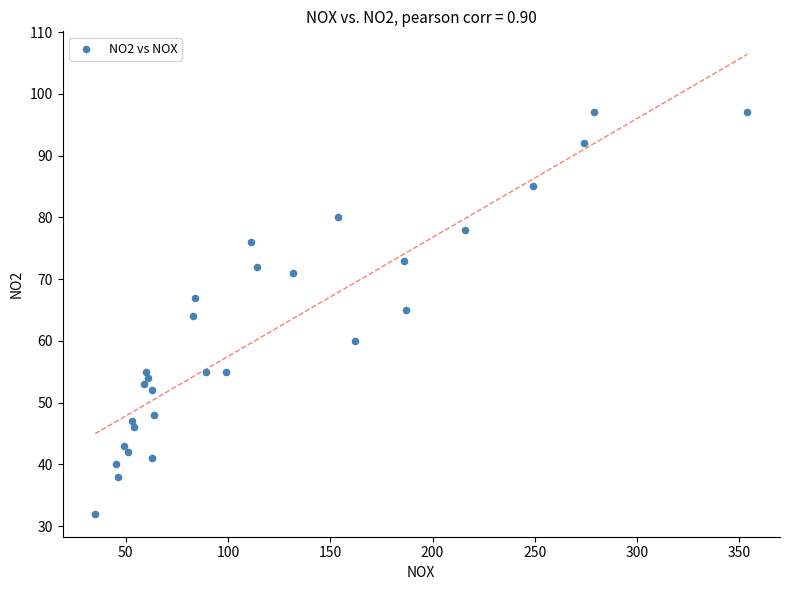

What is the range of Y values (max minus min)?

65